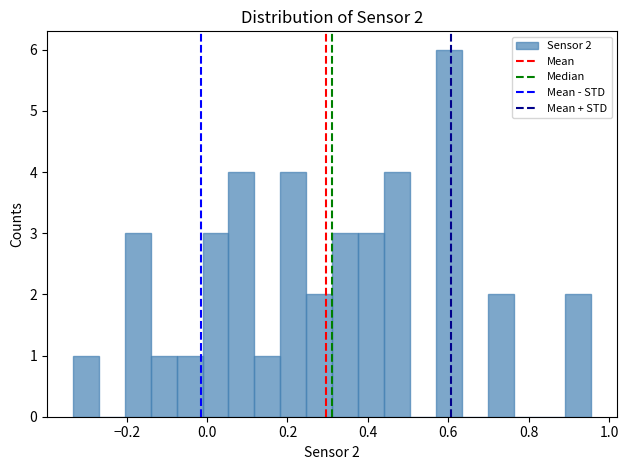

Read against the x-axis, roughly where is the centre of the tallest bar?

0.60